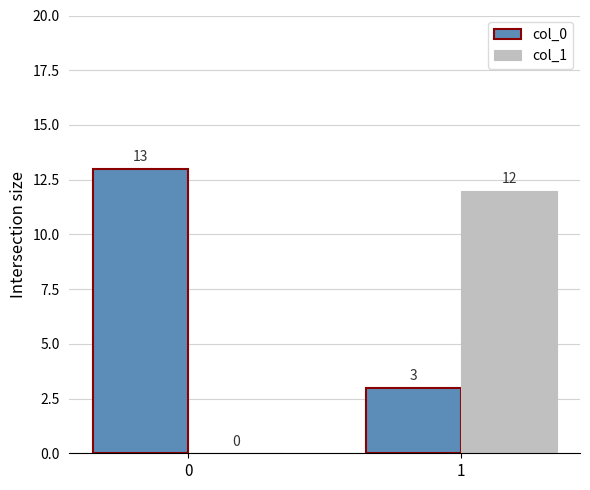

What is the approximate value of col_0 at 0, to the nearest 10?

10